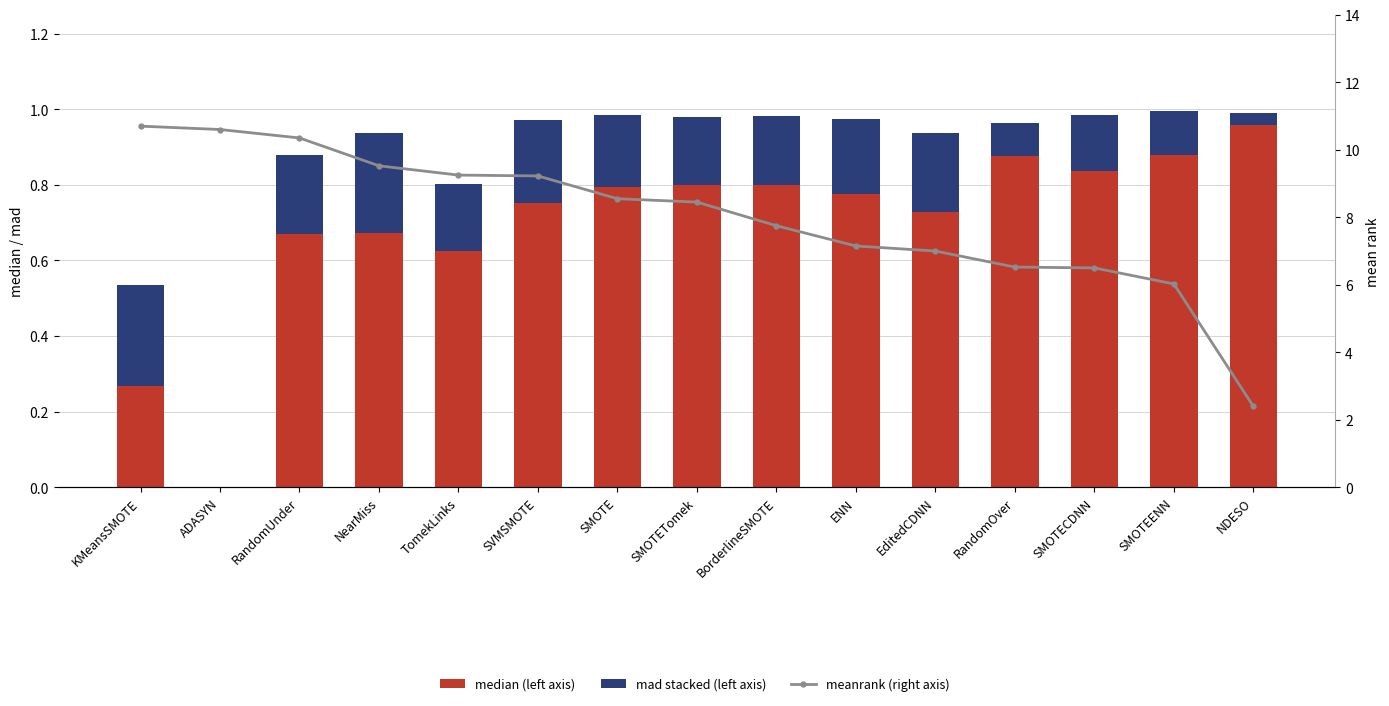

List the labels in order of mad value, largest first.

KMeansSMOTE, NearMiss, SVMSMOTE, EditedCDNN, RandomUnder, ENN, SMOTE, BorderlineSMOTE, SMOTETomek, TomekLinks, SMOTECDNN, SMOTEENN, RandomOver, NDESO, ADASYN